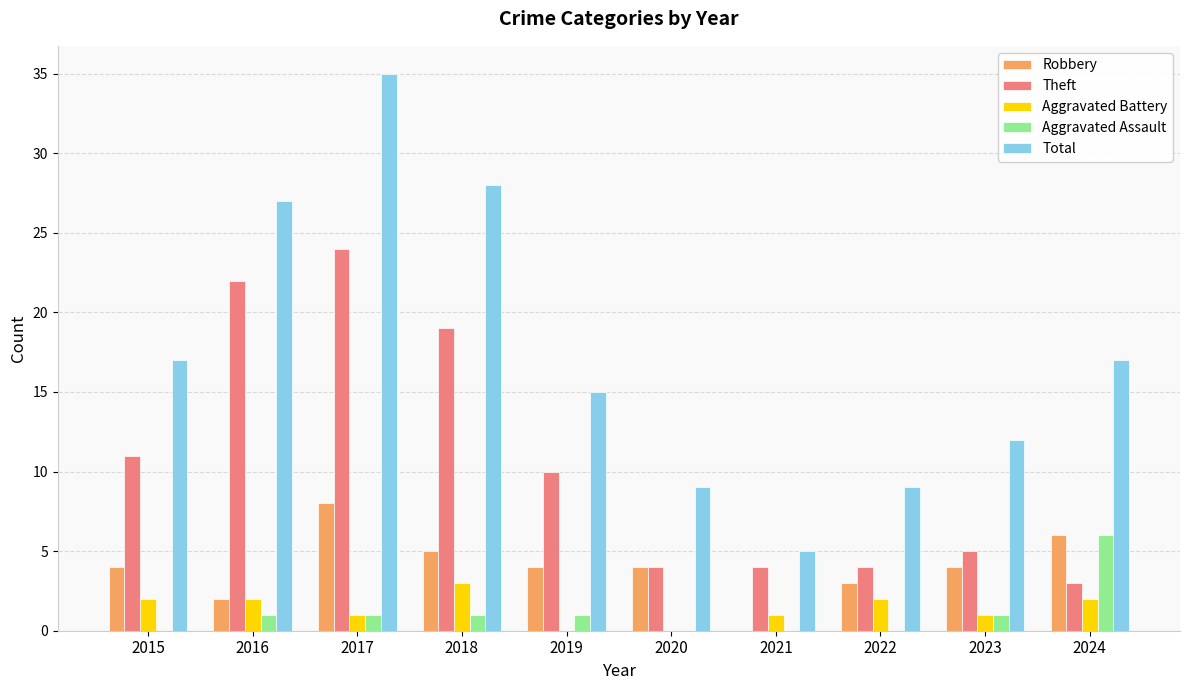

How many groups of bars are there?

10